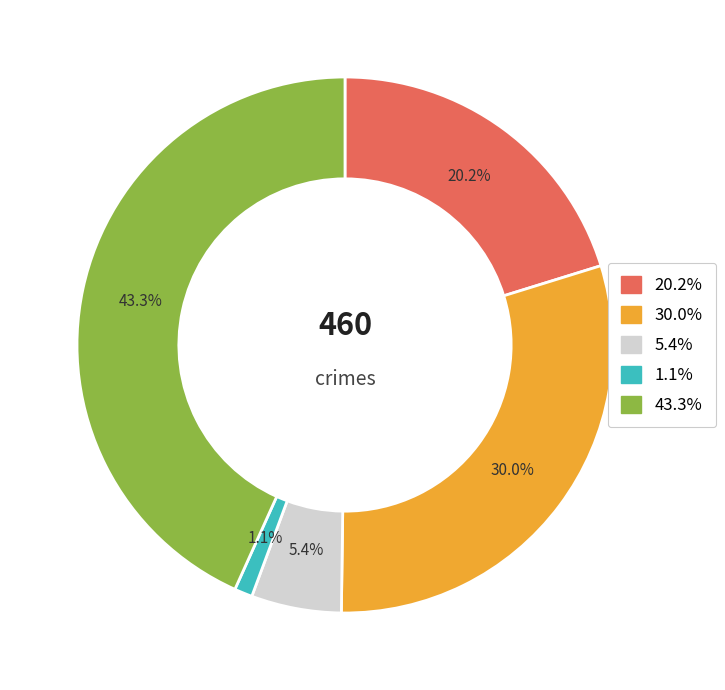

Does any single category account for the majority?

No